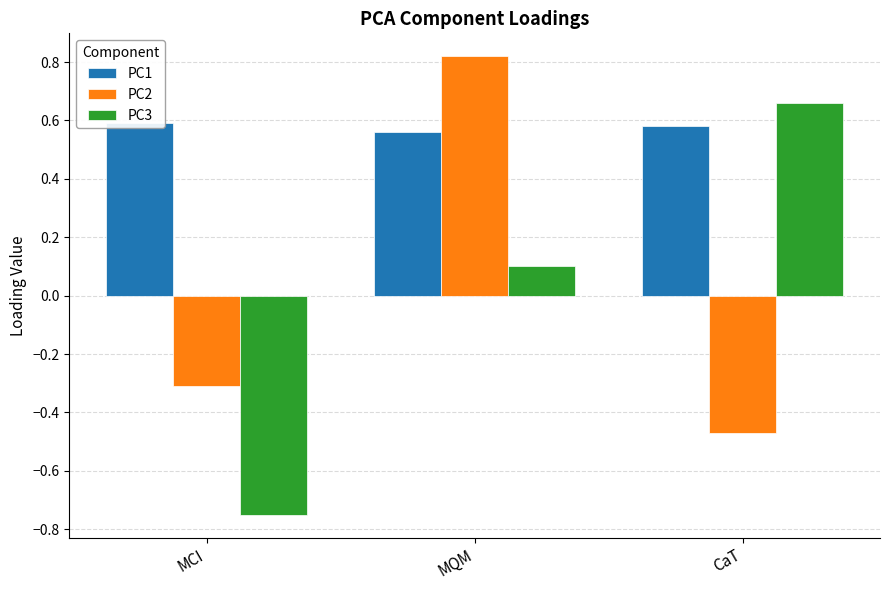

What position from the right is MCI?

3